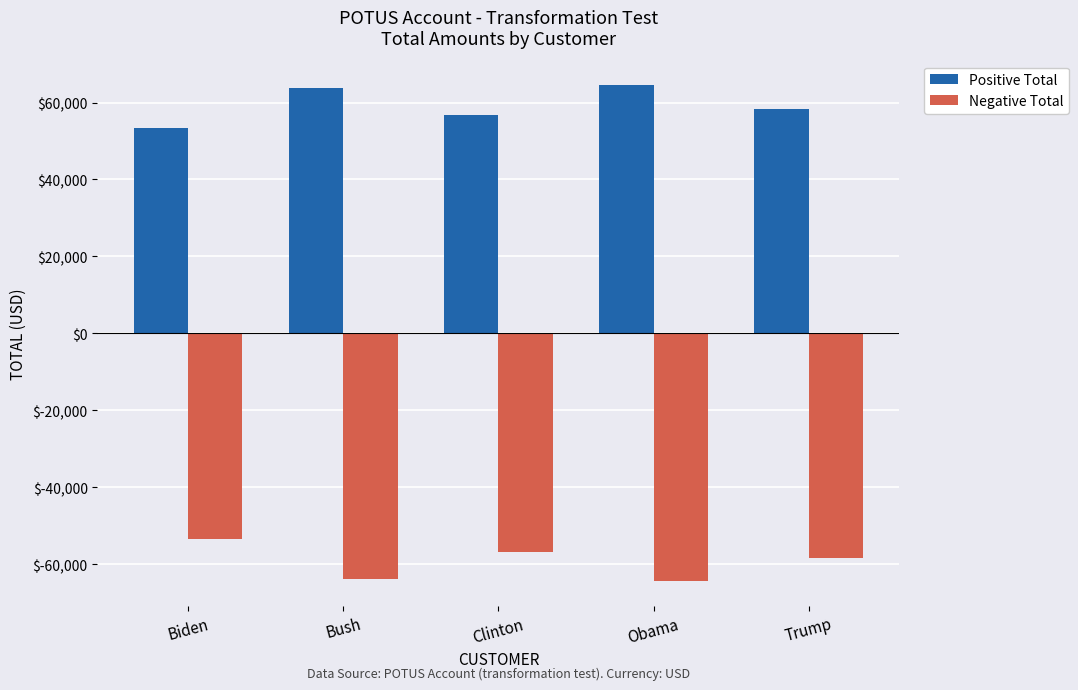

Does the chart contain any negative values?

Yes